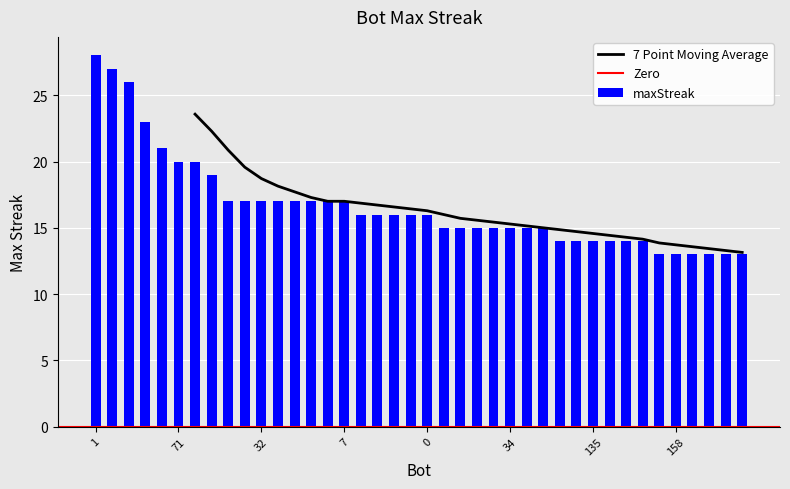

What is the value of the 21st bar from the left?

16